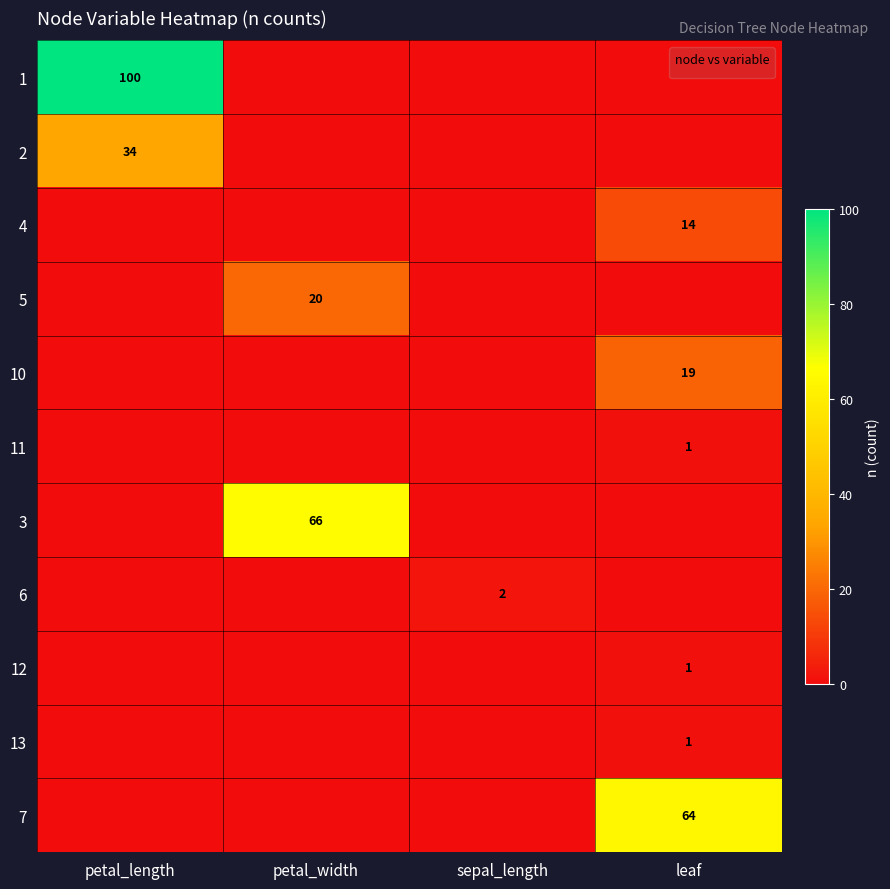

The value of 13 at sepal_length is 1. True or false?

False